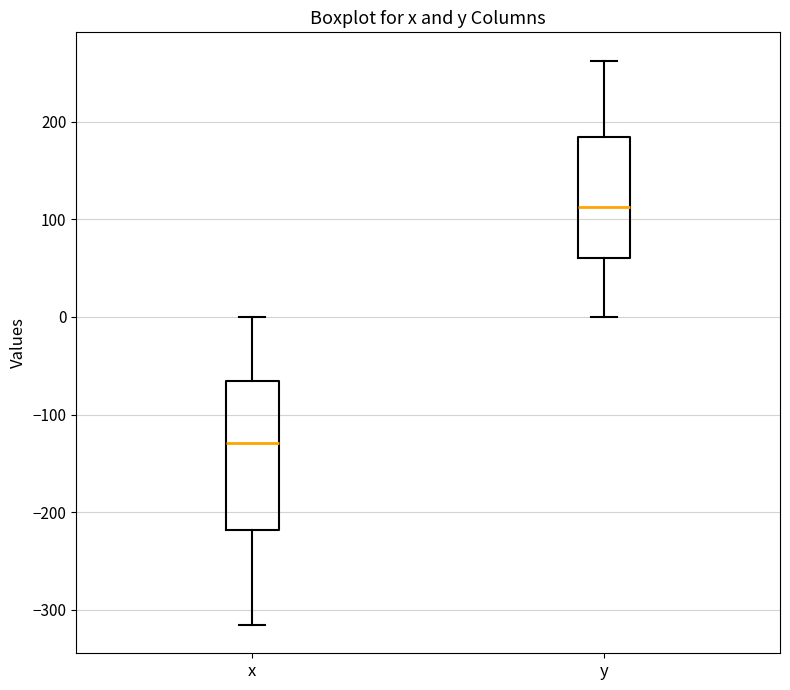

Where does the lower whisker of the box for y end on the y-axis? The values are not printed on the chart, so give them approximately, as read against the axis.

0